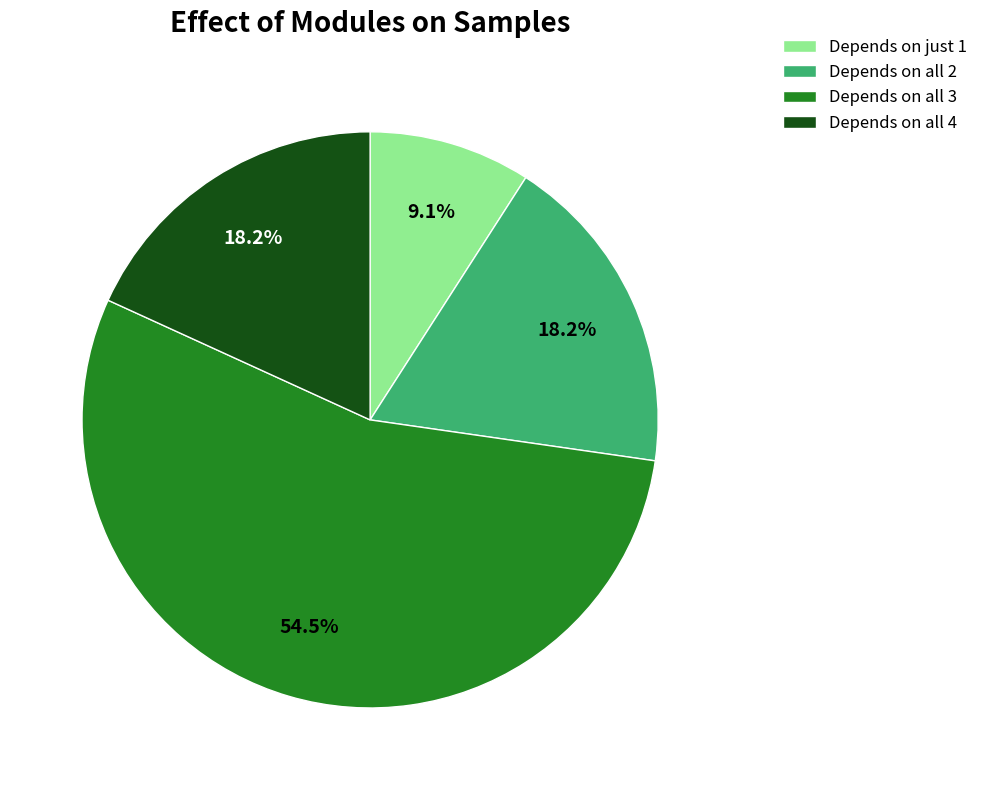

Which category has the biggest portion of the pie?

Depends on all 3